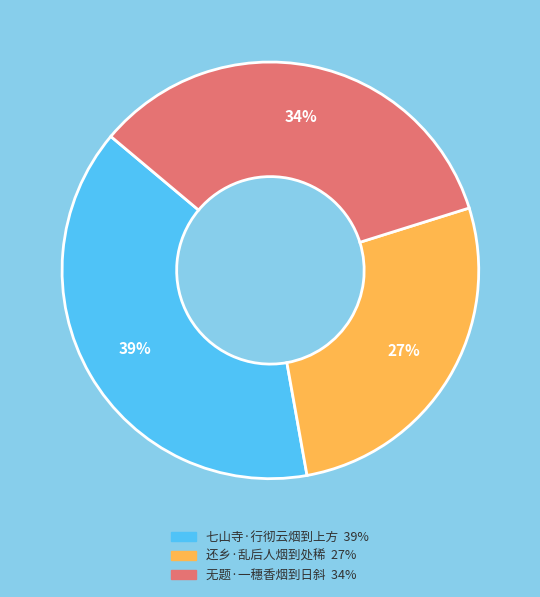

To the nearest percent, what is the difference between the largest and smallest slice percentages?

12%